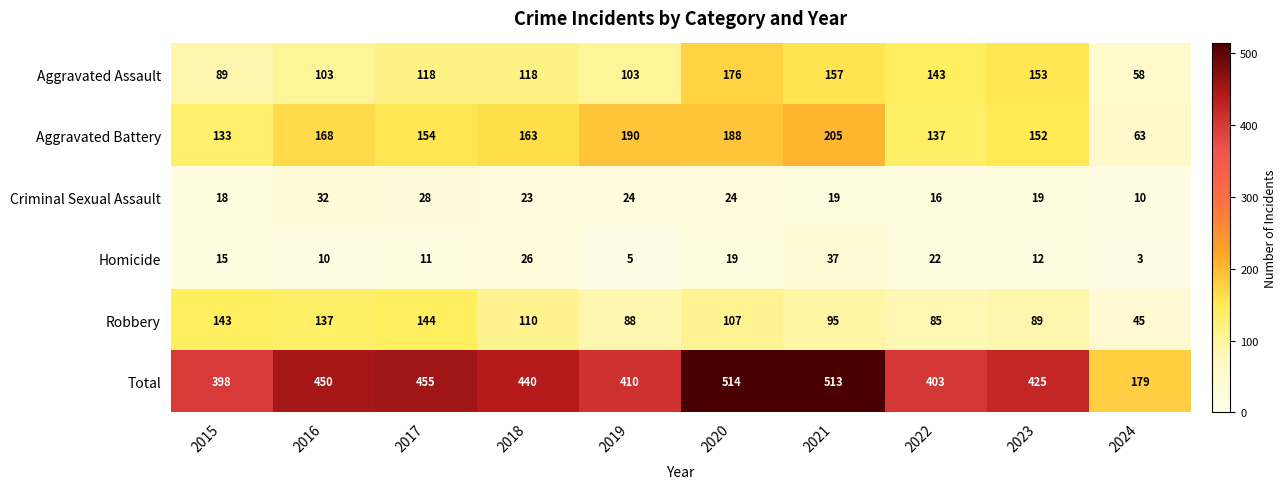

Rank the series at 2022 from highest to lowest value.

Total, Aggravated Assault, Aggravated Battery, Robbery, Homicide, Criminal Sexual Assault